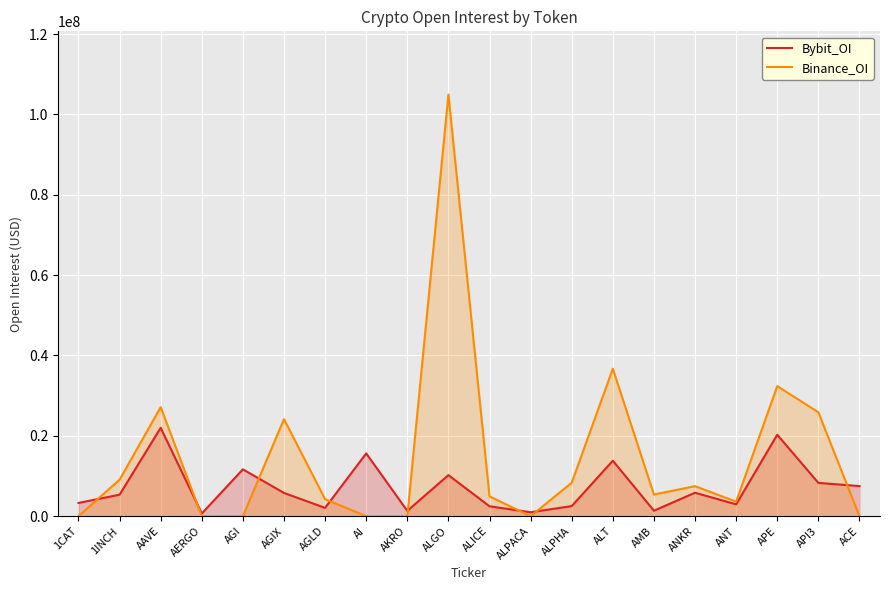

Rank the series by their maximum value, from lowest to highest.

Bybit_OI, Binance_OI